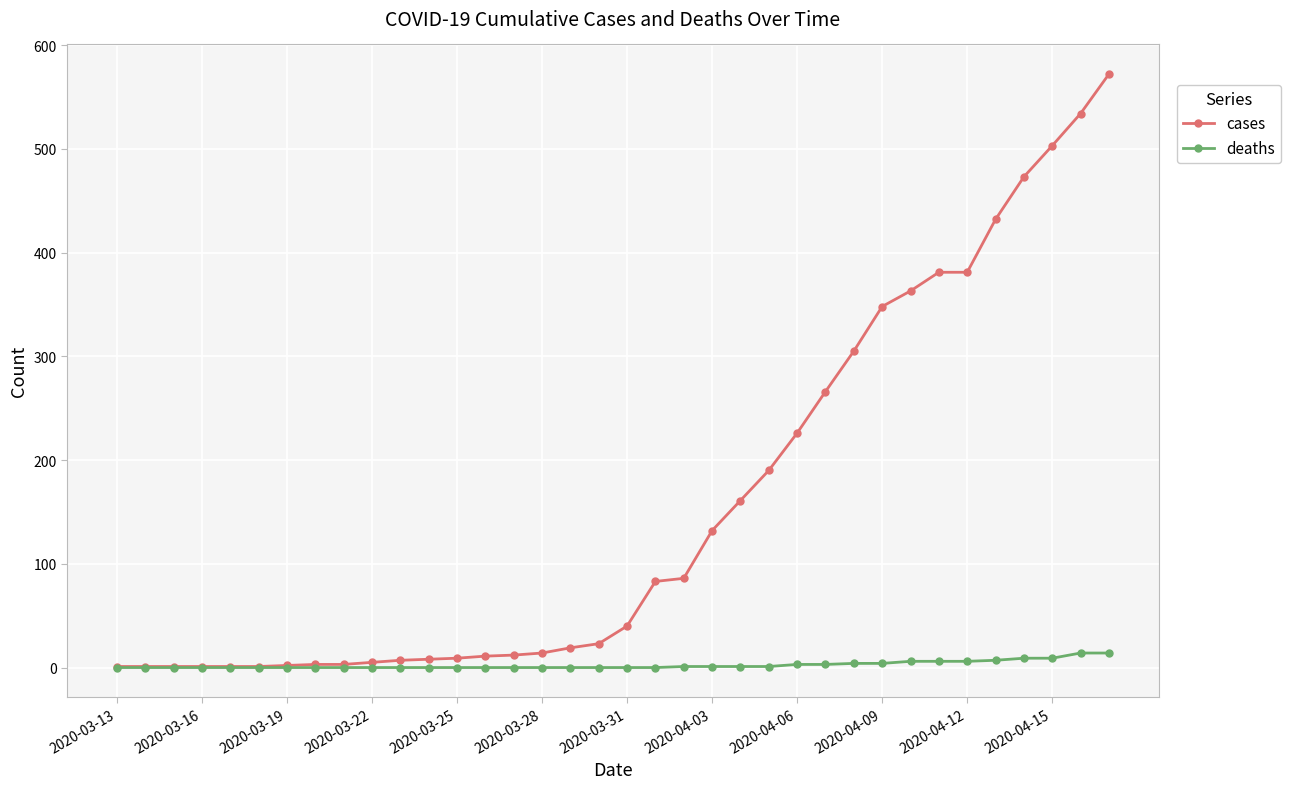

Rank the series by their maximum value, from highest to lowest.

cases, deaths